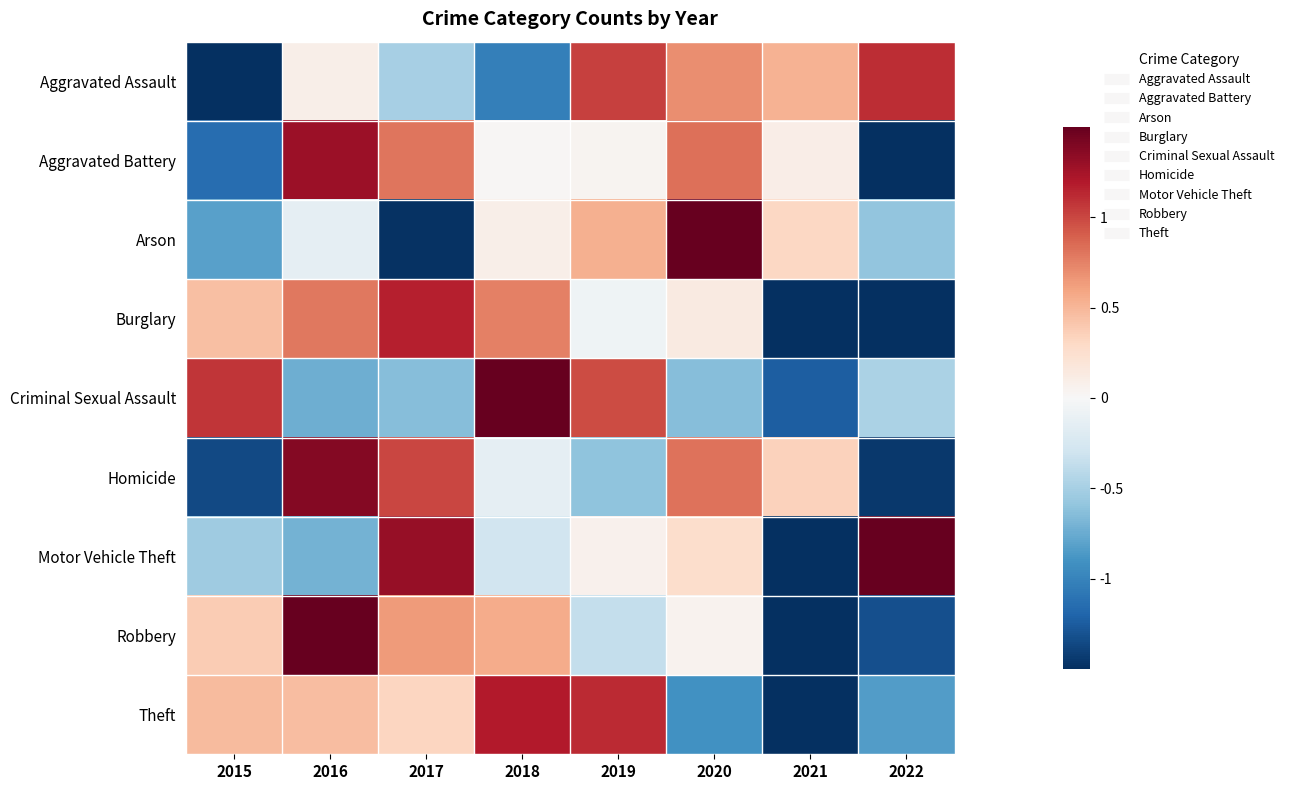

List the series in order of their peak value, lowest first.

Aggravated Assault, Burglary, Theft, Aggravated Battery, Homicide, Motor Vehicle Theft, Robbery, Criminal Sexual Assault, Arson